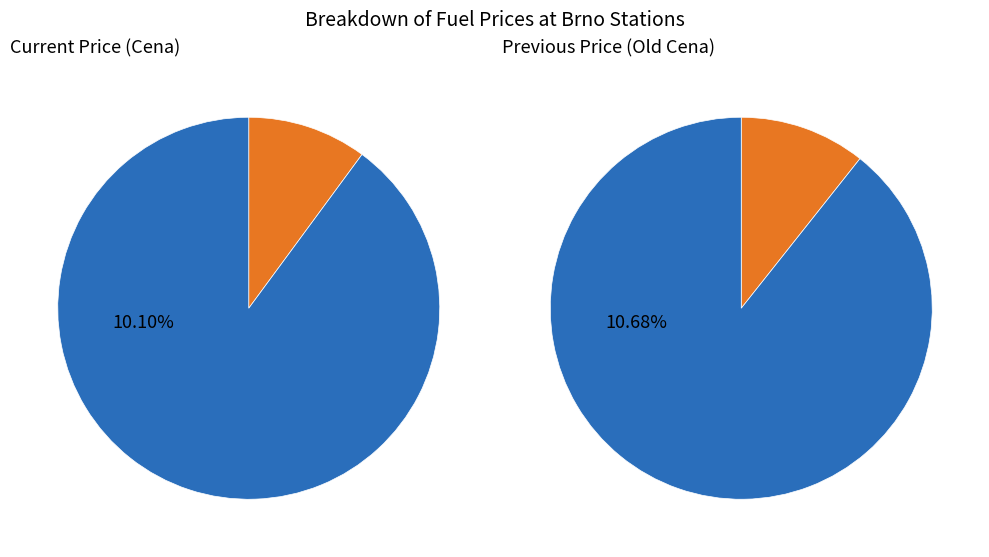

Rank the series by their average value, from lowest to highest.

values_cena, values_old_cena